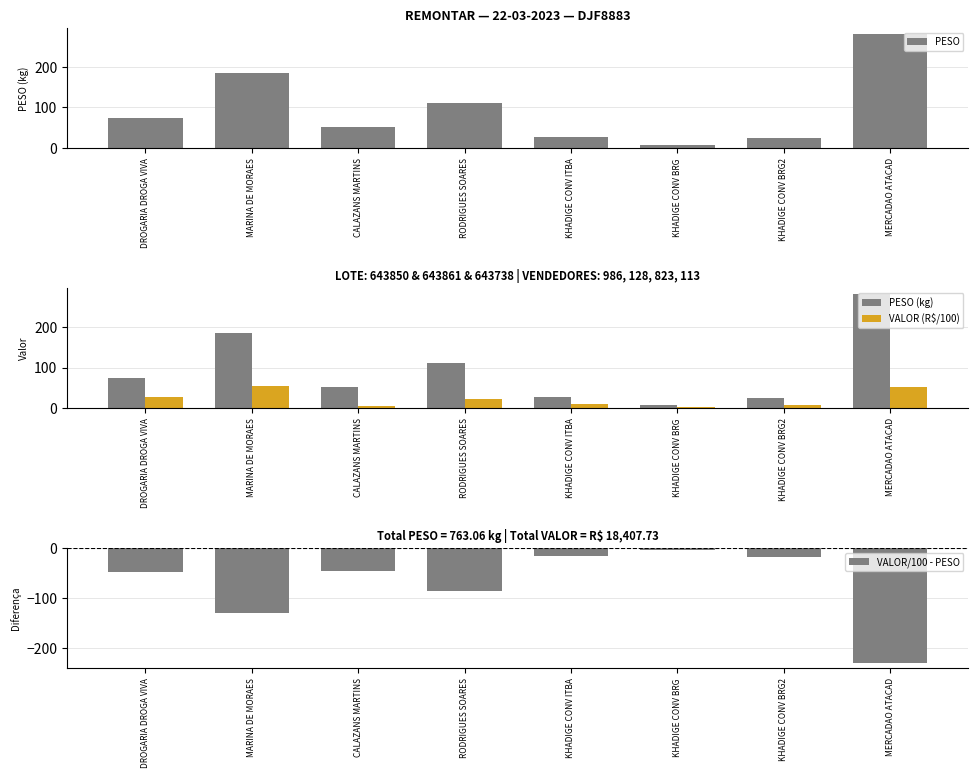

Rank the categories by PESO value from highest to lowest.

MERCADAO ATACAD, MARINA DE MORAES, RODRIGUES SOARES, DROGARIA DROGA VIVA, CALAZANS MARTINS, KHADIGE CONV ITBA, KHADIGE CONV BRG2, KHADIGE CONV BRG